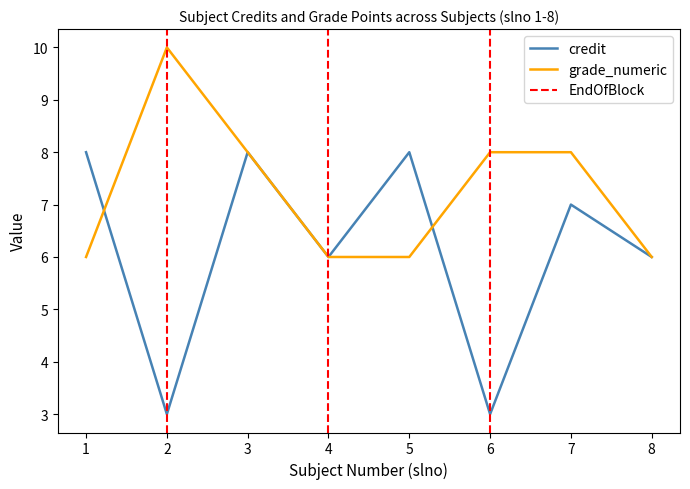

Reading left to right, list all the values displayed in this chart.

credit: 8	3	8	6	8	3	7	6
grade_numeric: 6	10	8	6	6	8	8	6